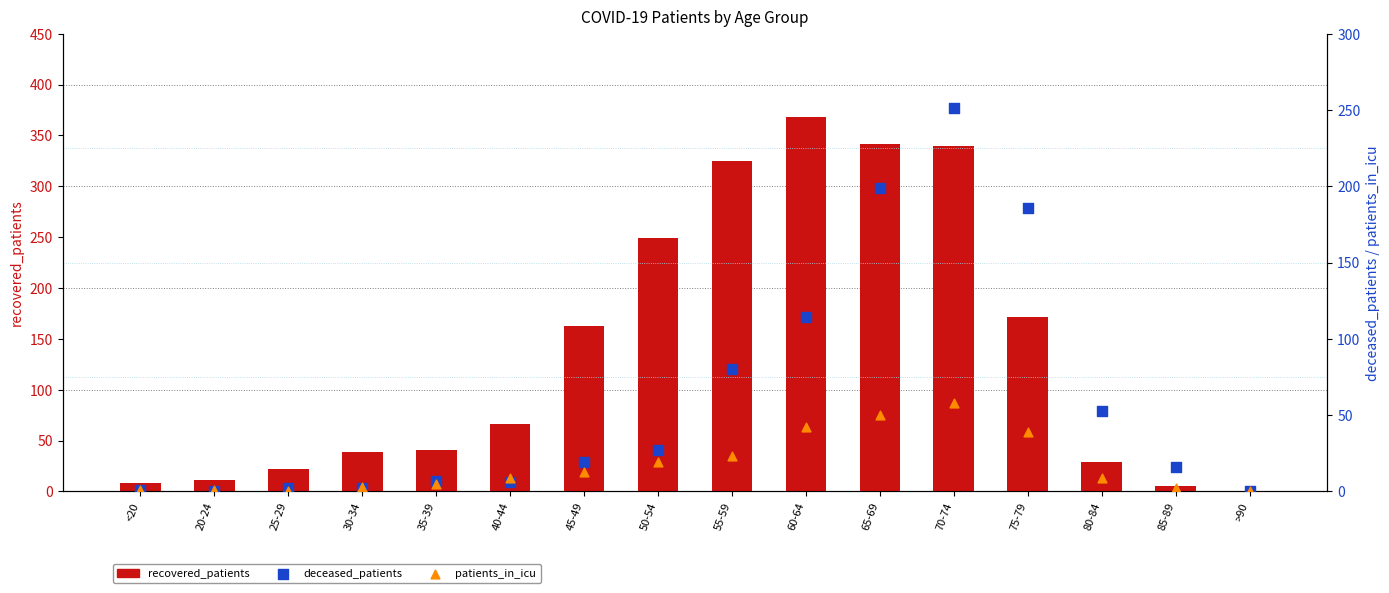

Which series has the largest total across all categories?

recovered_patients